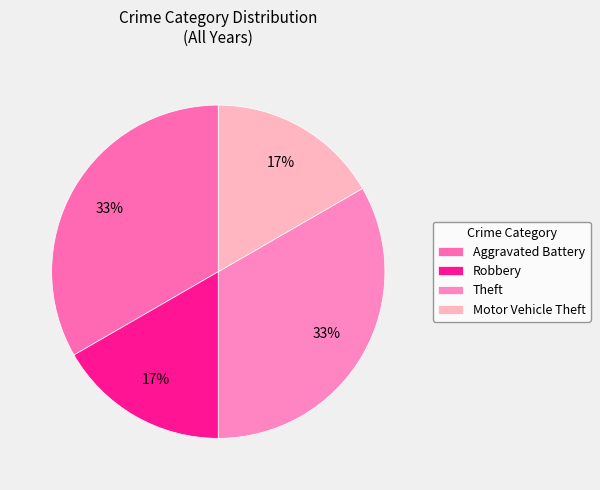

Do Theft and Robbery together represent more than half of the pie?

No